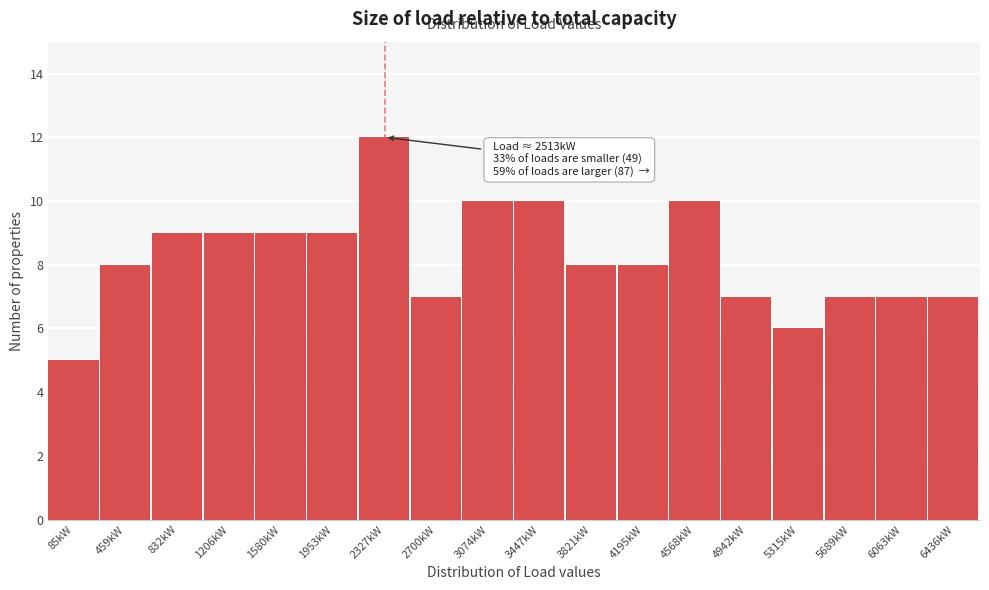

Reading left to right, what are all the values shown in this chart?

85kW=5	459kW=8	832kW=9	1206kW=9	1580kW=9	1953kW=9	2327kW=12	2700kW=7	3074kW=10	3447kW=10	3821kW=8	4195kW=8	4568kW=10	4942kW=7	5315kW=6	5689kW=7	6063kW=7	6436kW=7